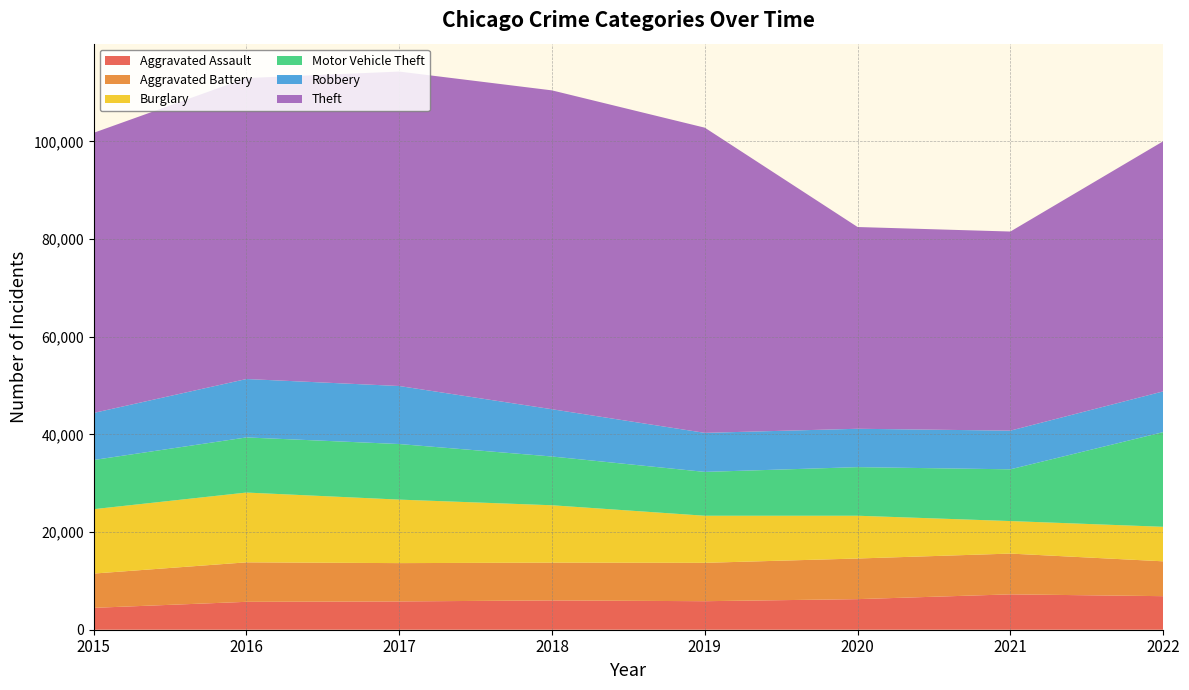

Reading left to right, what are all the values shown in this chart?

Aggravated Assault: 4480	5712	5793	6001	5840	6263	7243	6870
Aggravated Battery: 7018	8085	7845	7735	7857	8319	8347	7136
Burglary: 13184	14289	13001	11746	9639	8756	6658	7065
Motor Vehicle Theft: 10068	11286	11380	9983	8977	9952	10595	19384
Robbery: 9638	11960	11880	9679	7994	7856	7920	8345
Theft: 57350	61618	64380	65283	62482	41306	40764	51209